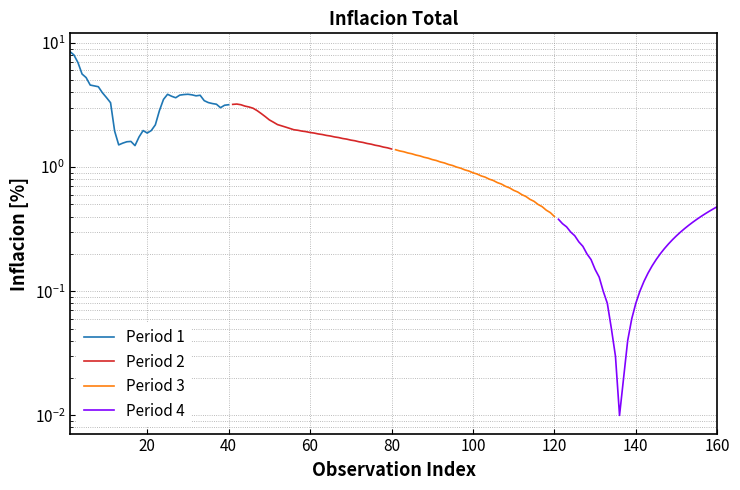

What are all the series names shown in the legend?

Period 1, Period 2, Period 3, Period 4